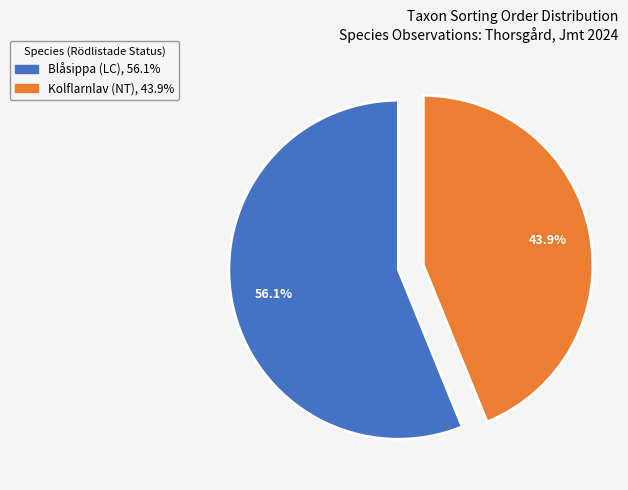

Count the number of slices in the pie.

2